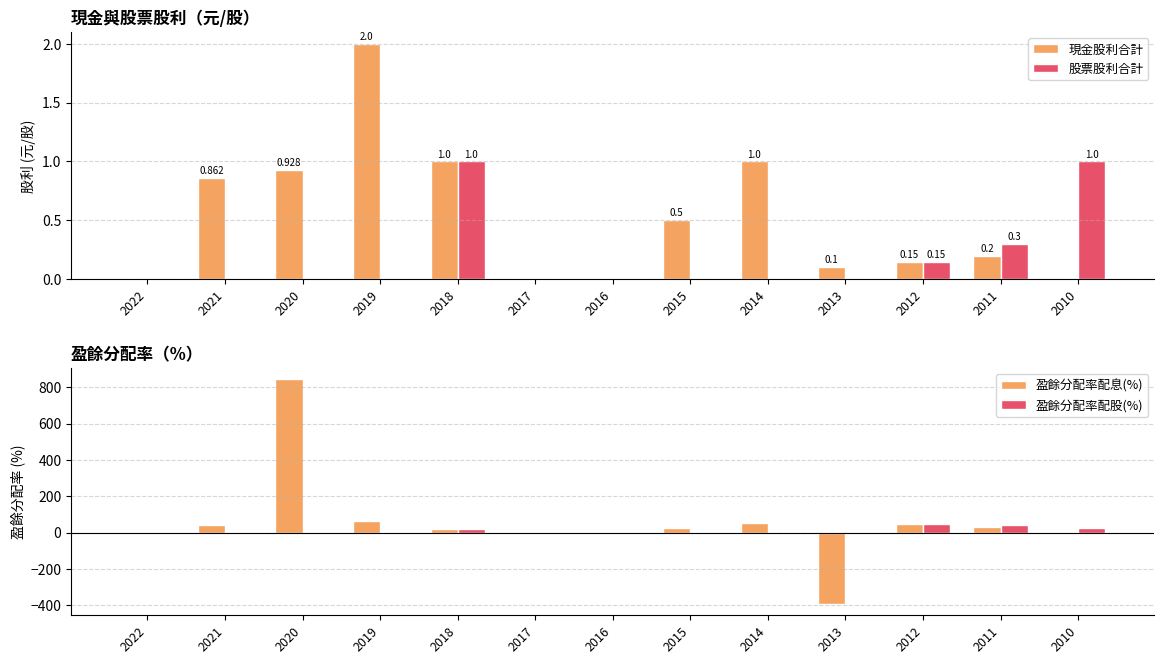

Is it true that 股票股利合計 equals 0.3 at 2015?

False